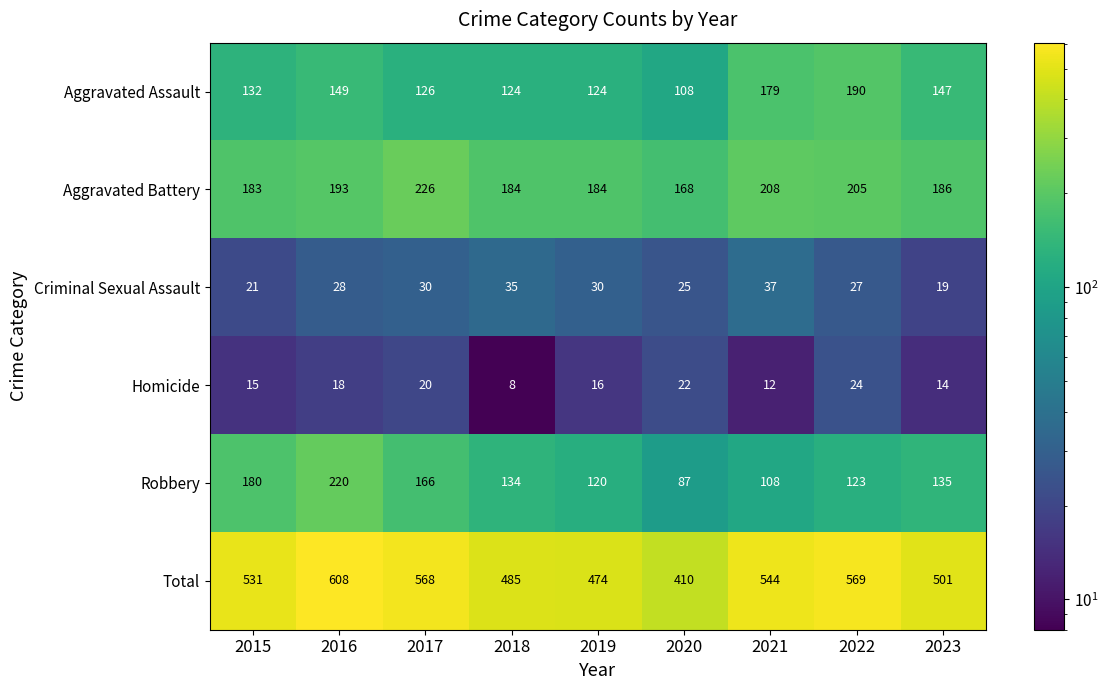

Between 2016 and 2017, which series saw the biggest shift?

Robbery